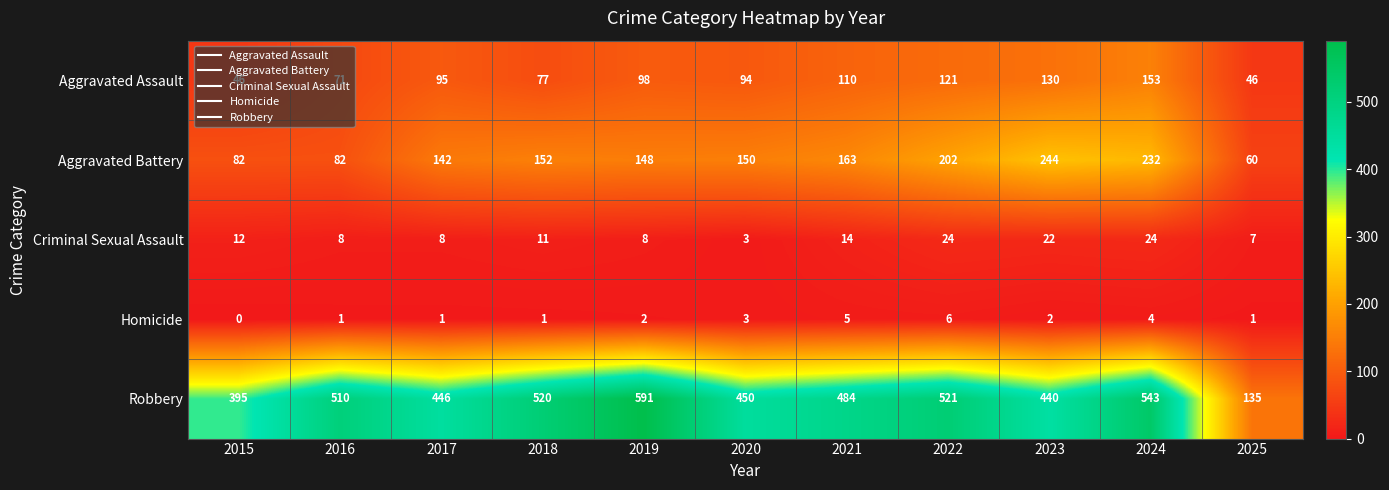

What is the difference between the Aggravated Assault values at 2018 and 2022?

44